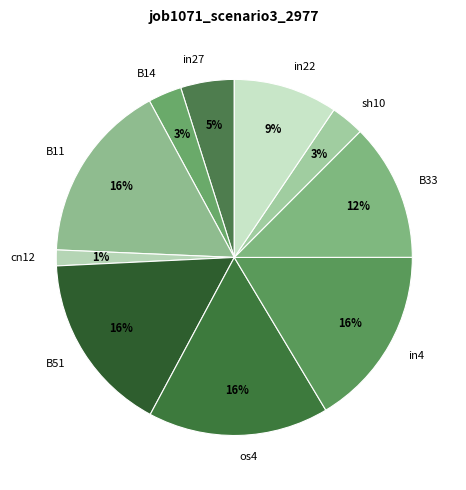

Between B33 and in4, which is larger?

in4